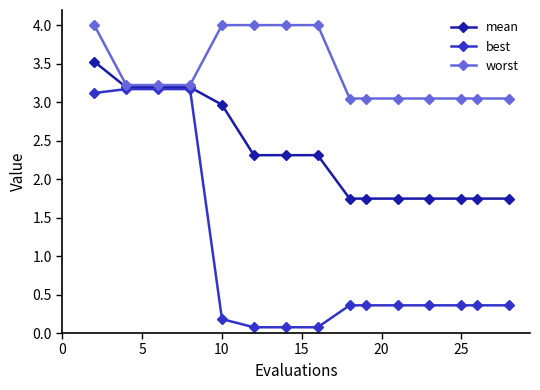

What is the value of the best point at the 3rd from the left?

3.2